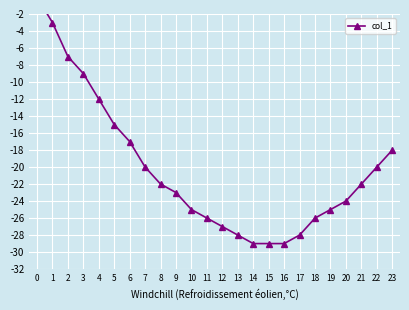

Rank the categories by value from highest to lowest.

0, 1, 2, 3, 4, 5, 6, 23, 7, 22, 8, 21, 9, 20, 10, 19, 11, 18, 12, 13, 17, 14, 15, 16